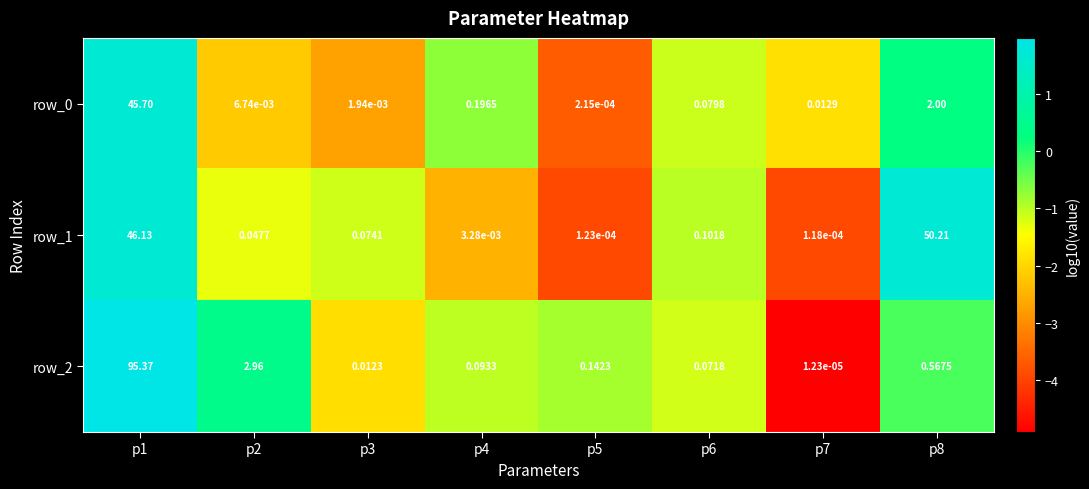

Is the value of row_0 at p7 greater than the value of row_1 at p6?

No